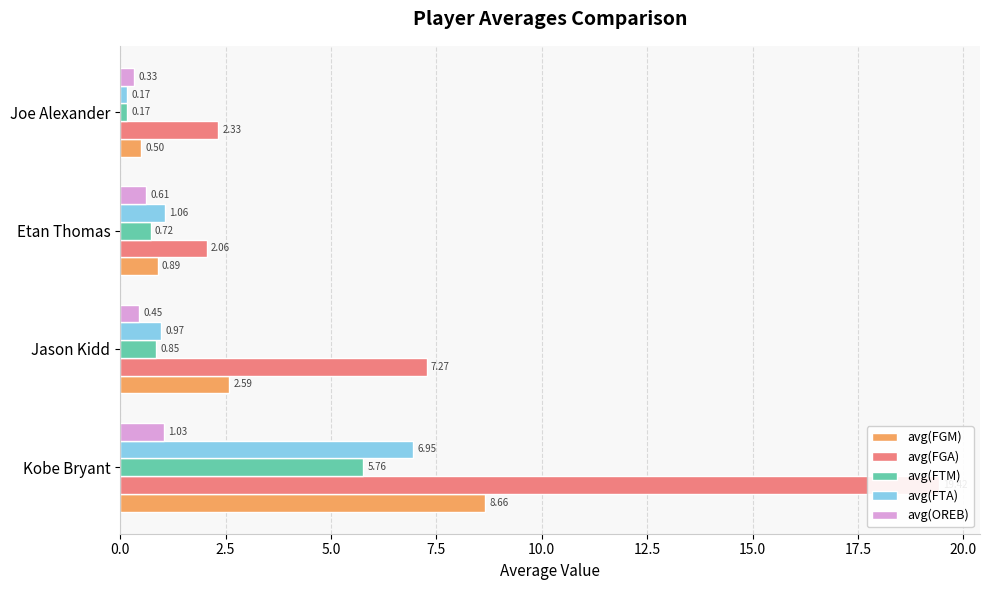

The avg(FTM) series shows 5.8 at Kobe Bryant. True or false?

True